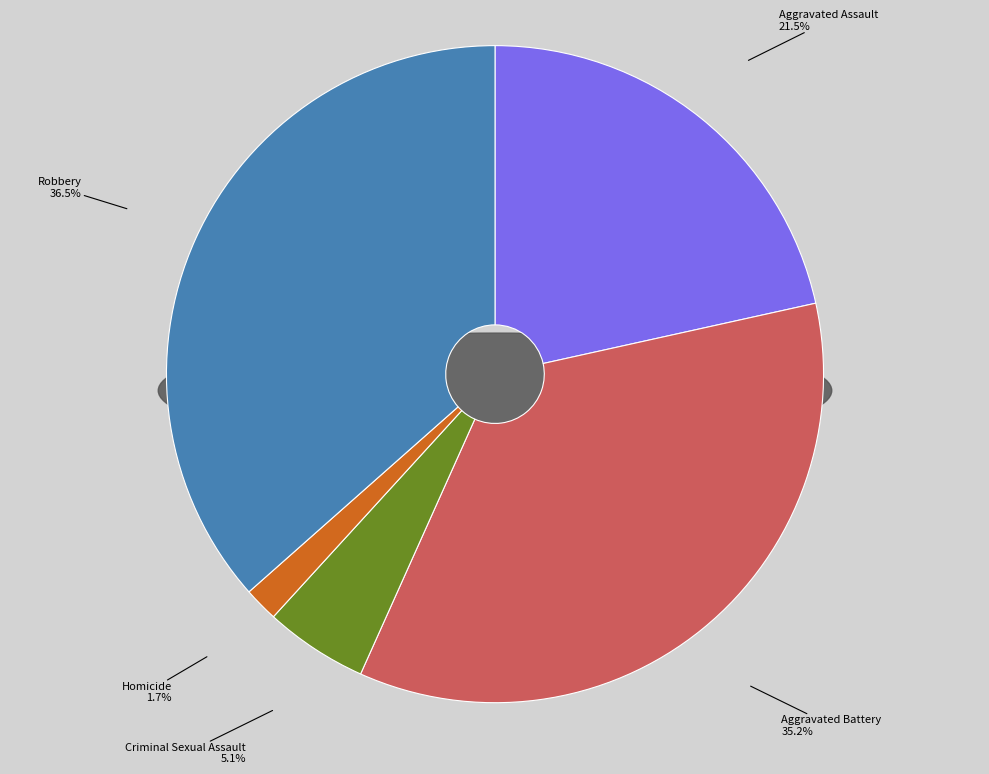

Is Criminal Sexual Assault the majority of the pie?

No